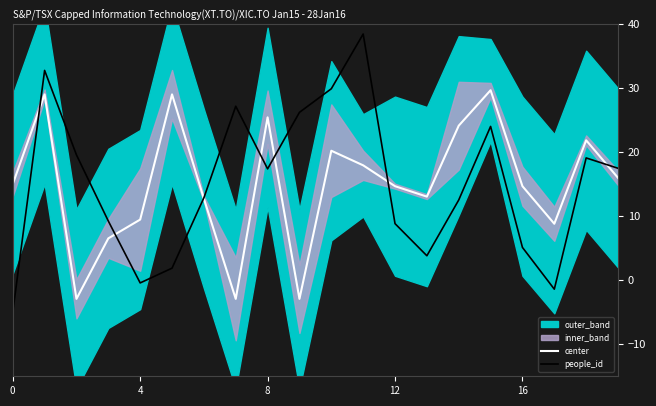

How many lines are shown in the chart?

2